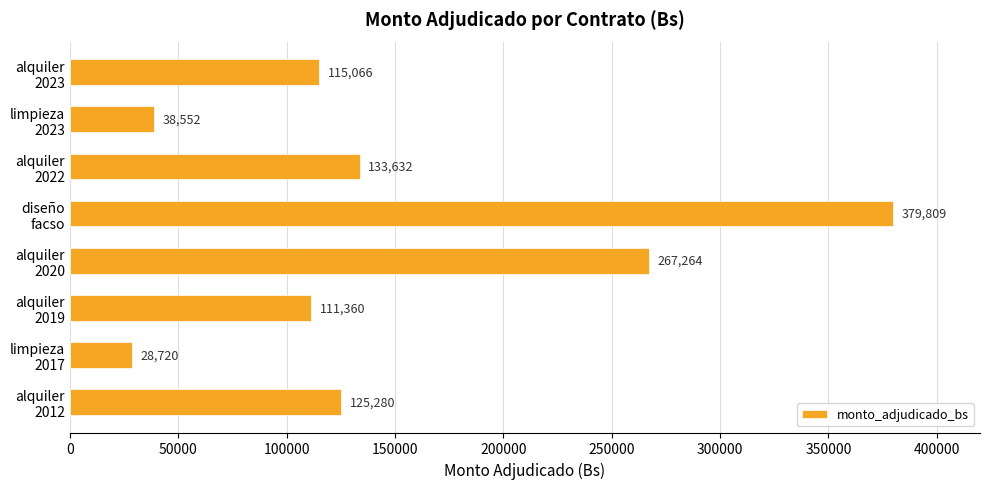

What is the difference between the second highest and minimum values?

238544